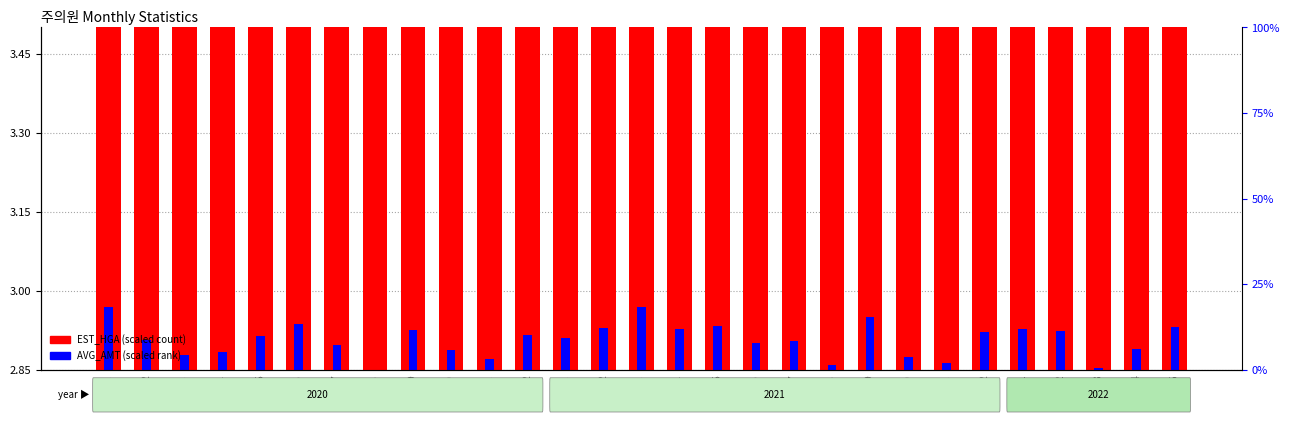

At which category is the sum across all series the highest?

202009